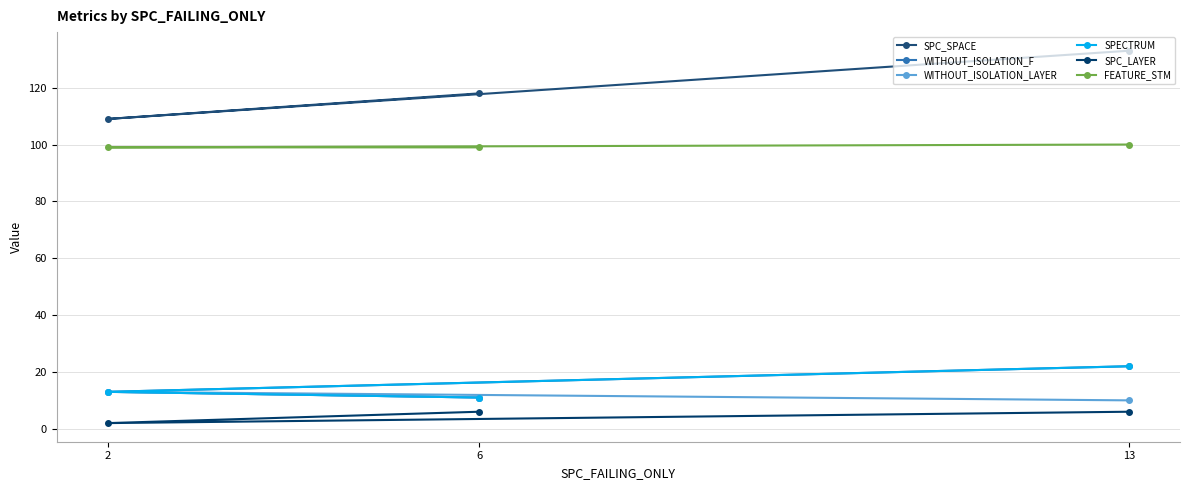

What is the smallest value displayed?

2